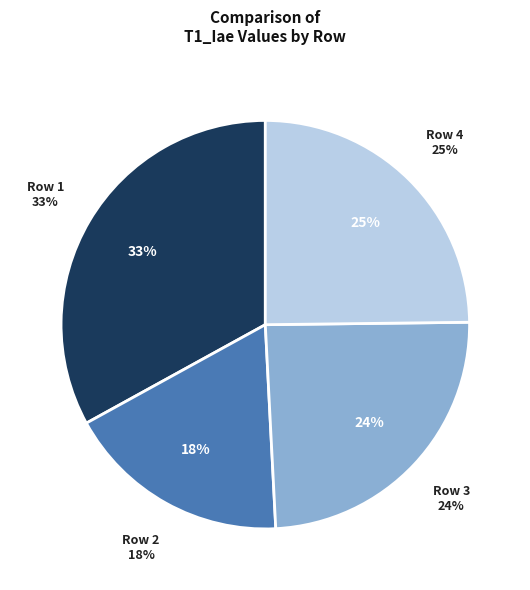

Does Row 2 account for over 50% of the chart?

No